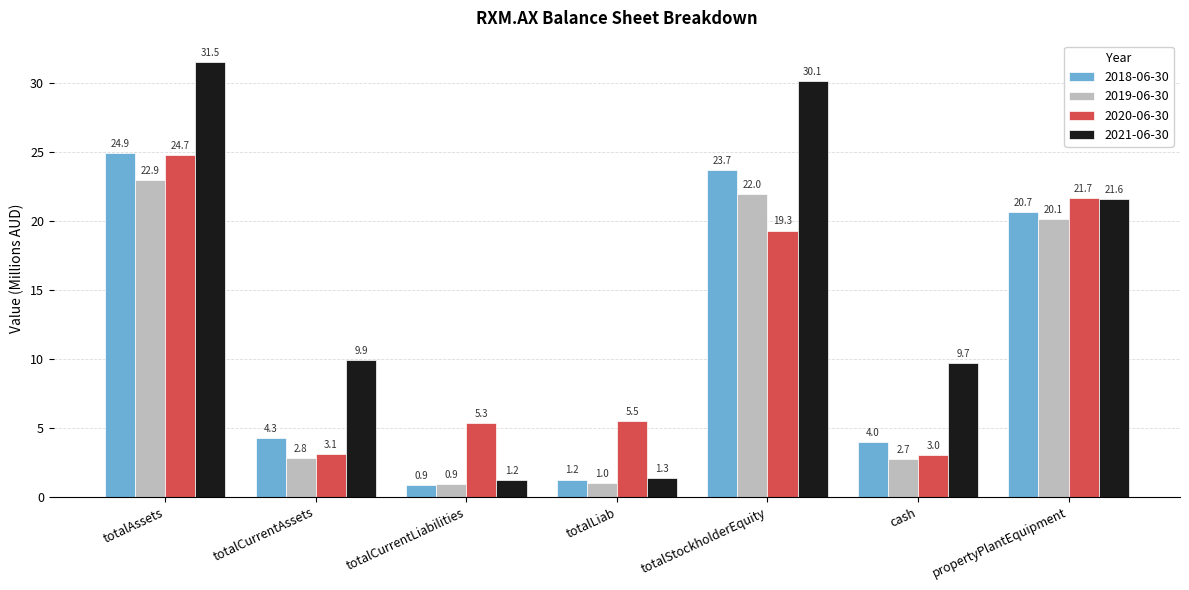

Rank the series at propertyPlantEquipment from highest to lowest value.

2020-06-30, 2021-06-30, 2018-06-30, 2019-06-30